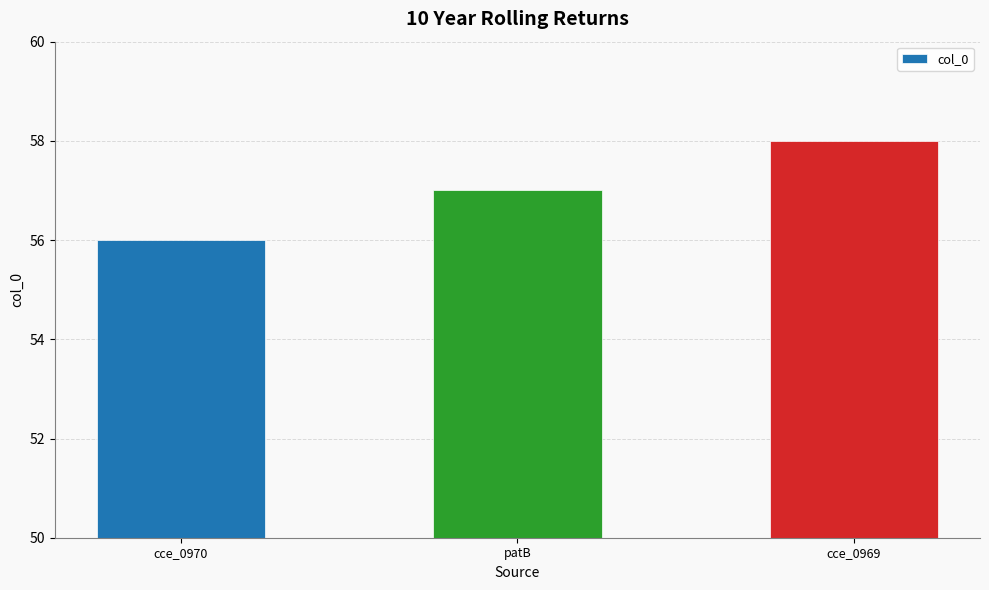

Approximately how many times larger is the value at cce_0970 compared to cce_0969?

1.0